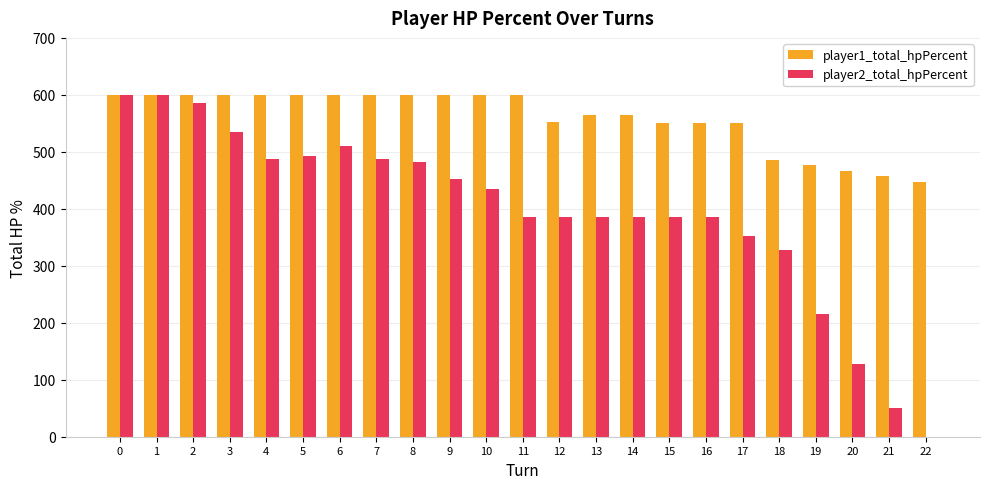

What is the total value across all series at 18?

814